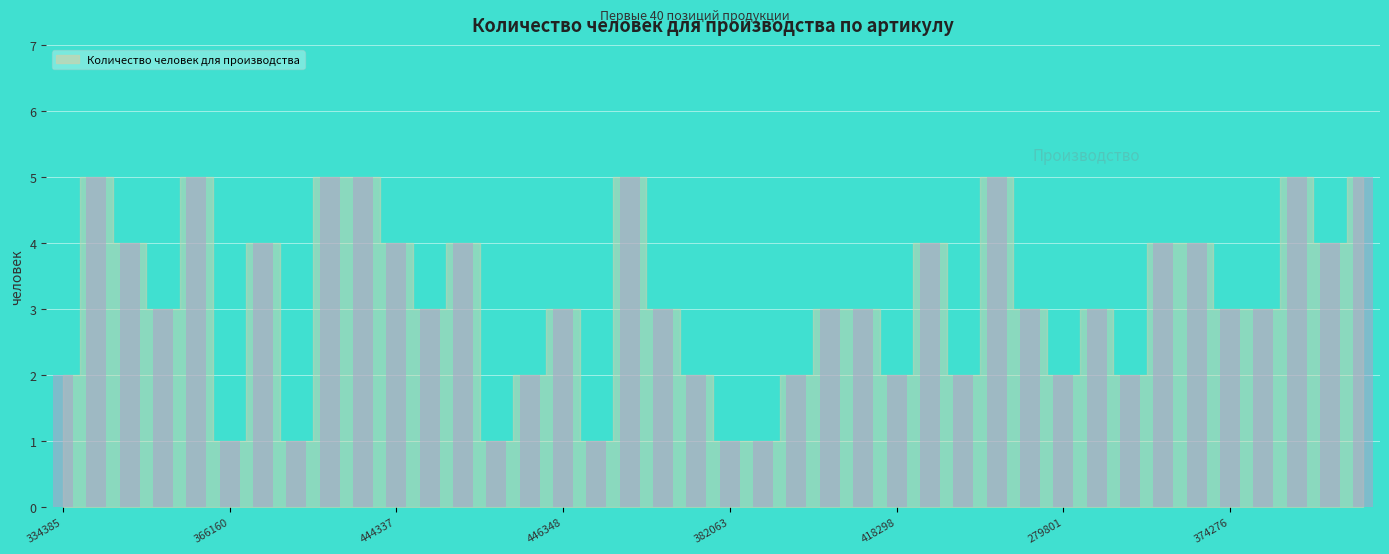

What is the value of the 8th bar from the left?

1